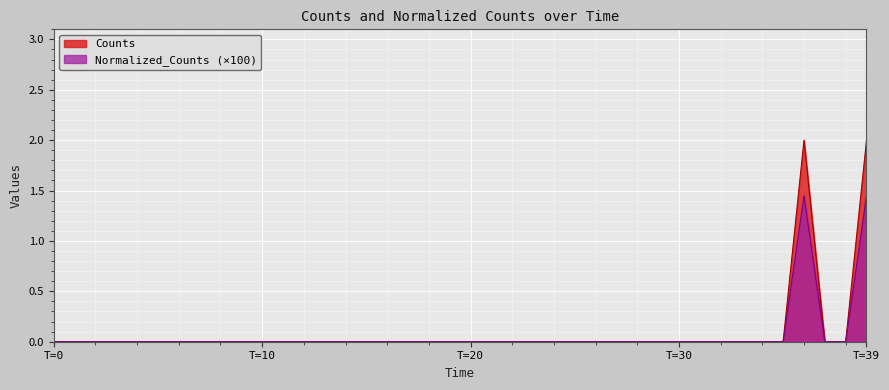

Is it true that Counts equals 0.7 at 11?

False